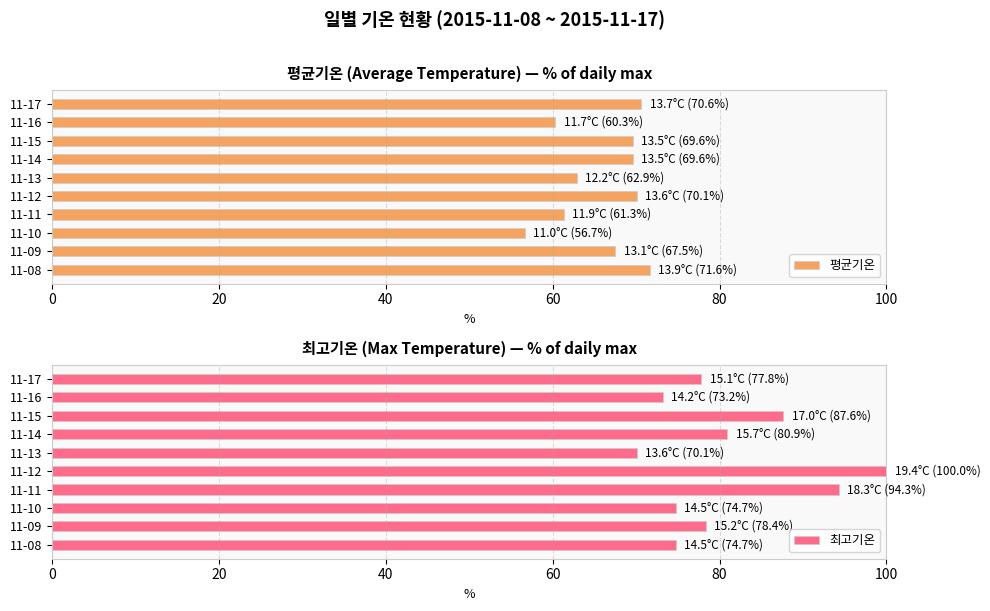

What is the smallest value displayed?

56.7